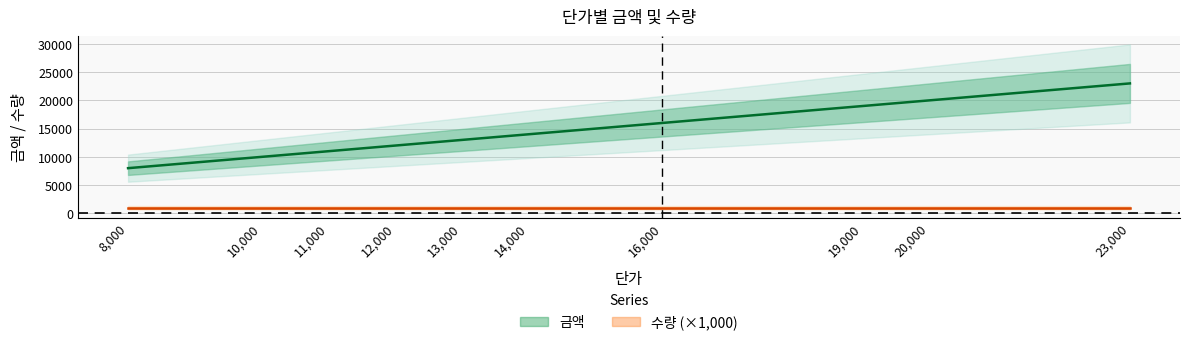

Reading left to right, transcribe all the data shown in this chart.

8000	10000	11000	12000	13000	14000	16000	19000	20000	23000